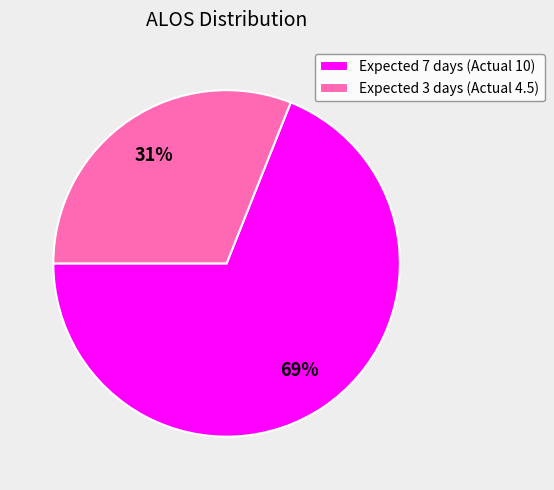

To the nearest percent, what percentage of the pie is Expected 3 days (Actual 4.5)?

31%